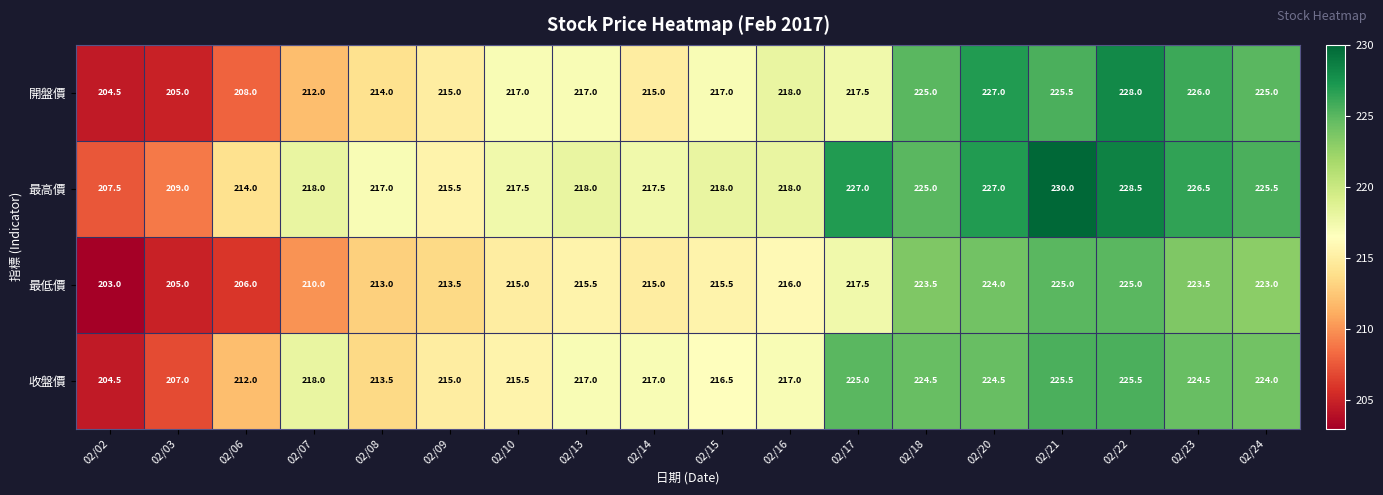

At which category is the sum across all series the highest?

02/22